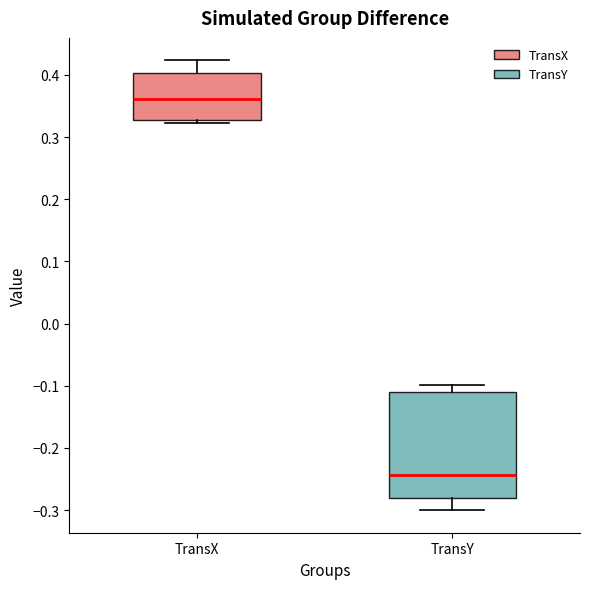

Where is the upper edge of the box for TransX on the y-axis? The values are not printed on the chart, so give them approximately, as read against the axis.

0.40